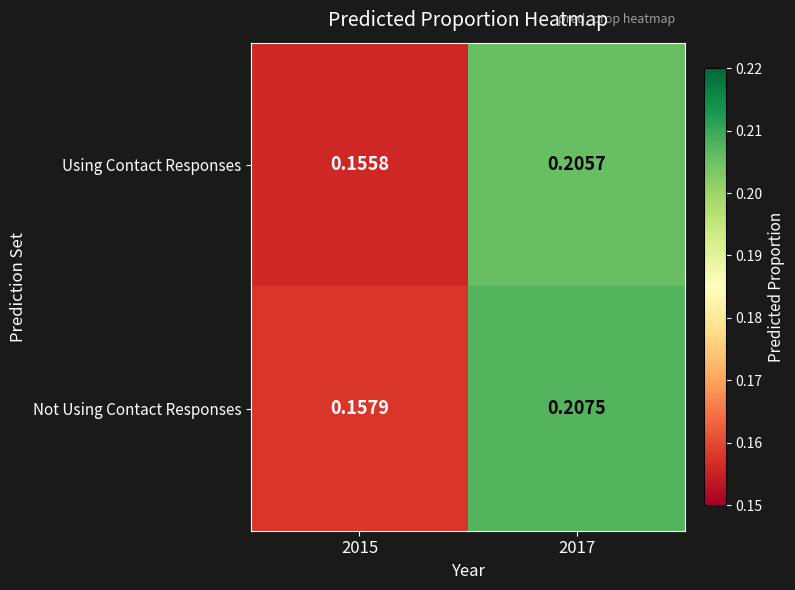

Which series changed the most between 2015 and 2017?

Using Contact Responses